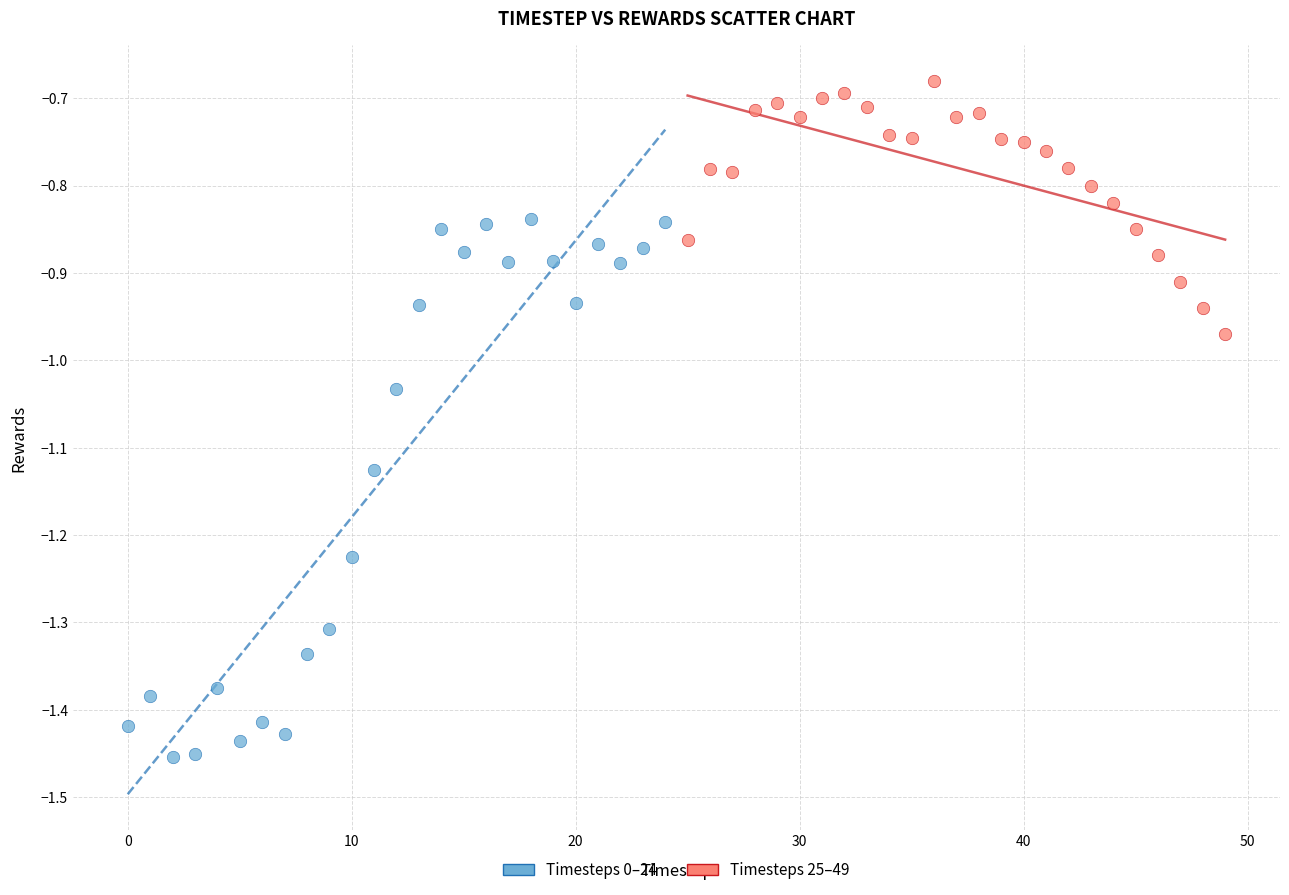

Which series contains the highest Y value?

Timesteps 25–49